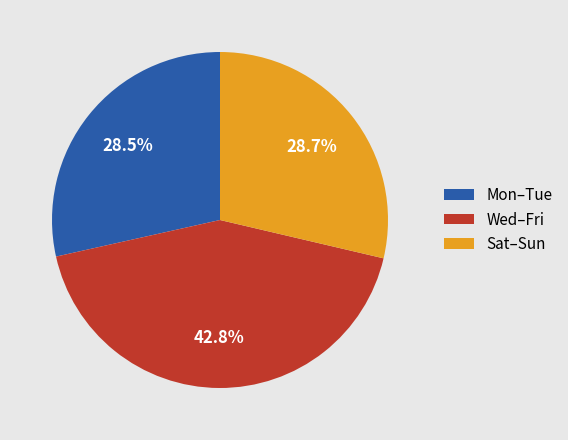

Is there any slice that represents more than half of the pie?

No